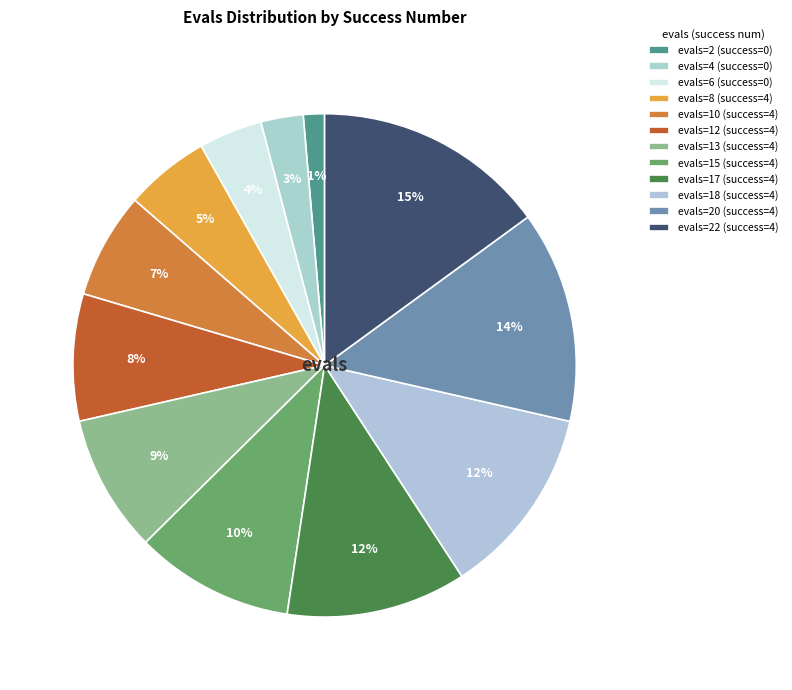

How many slices are in this pie chart?

12